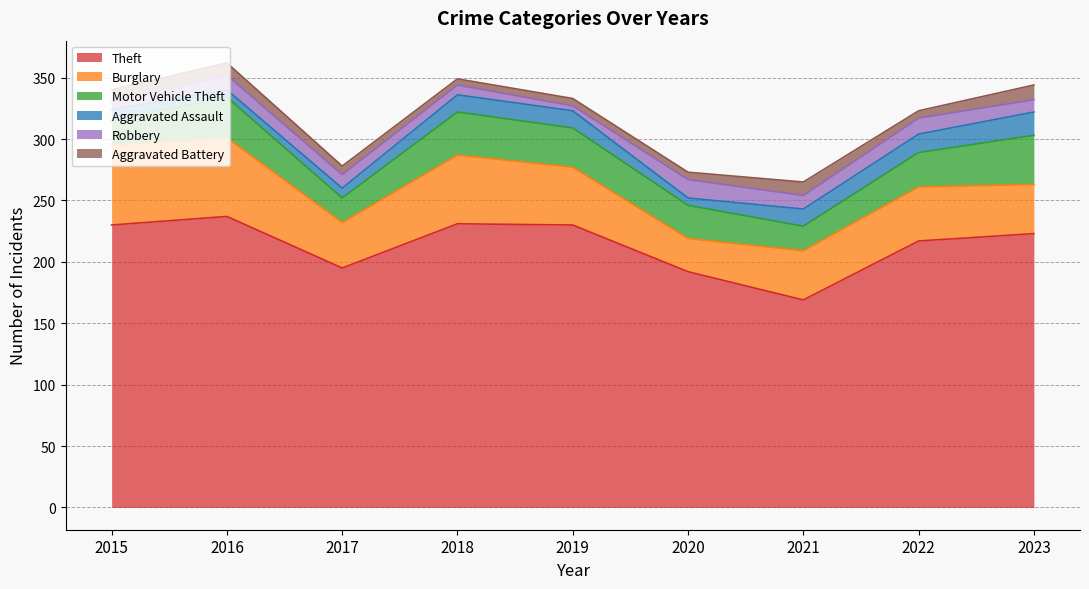

True or false: Motor Vehicle Theft and Theft cross at least once.

False